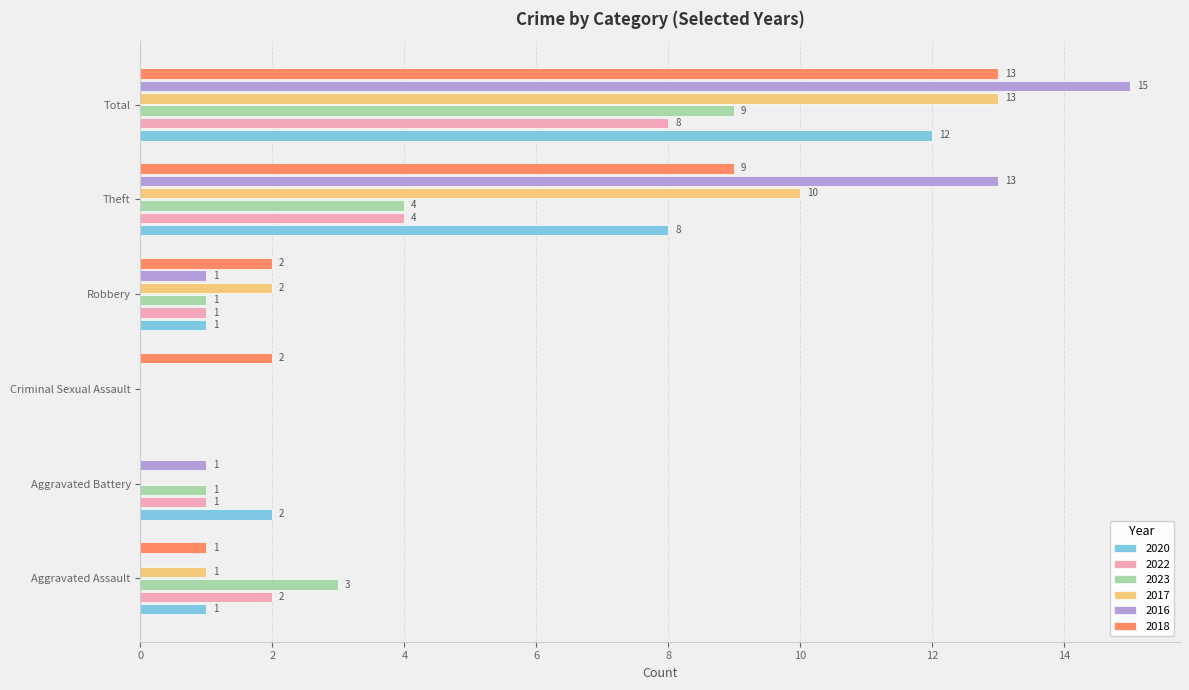

What is the sum of all 2020 values?

24